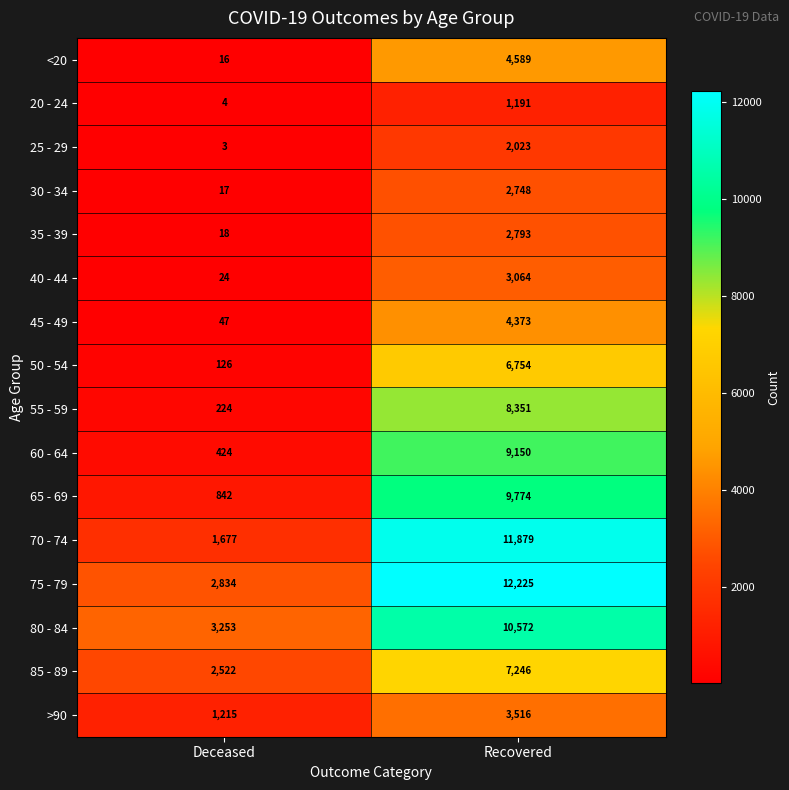

How many distinct data groups are displayed?

16